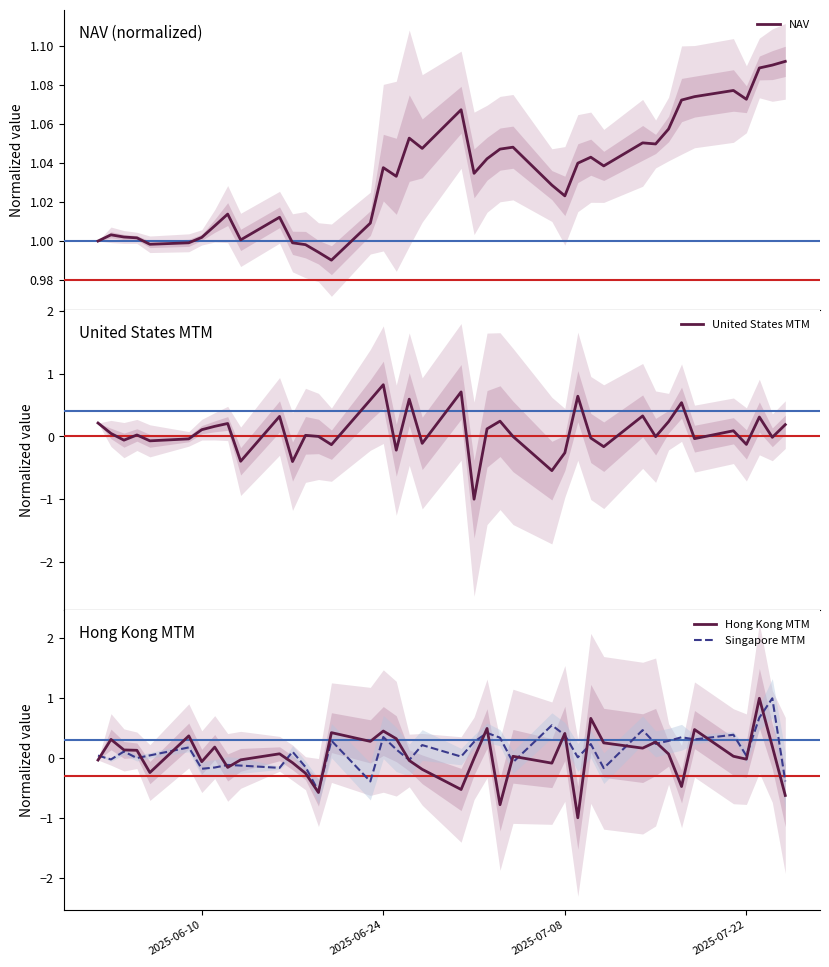

What is the lowest value of the United States MTM series?

-1.0